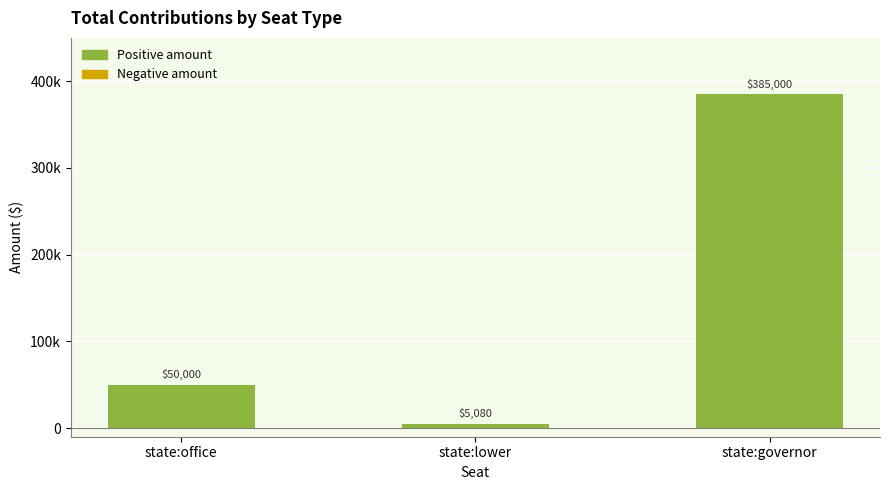

The chart shows a value of 50000.0 at state:office. True or false?

True